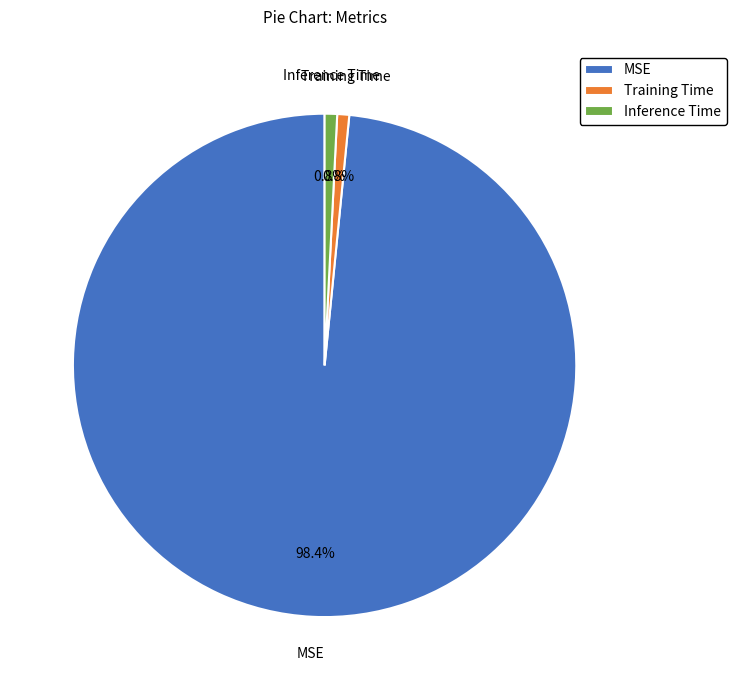

What is the majority slice?

MSE